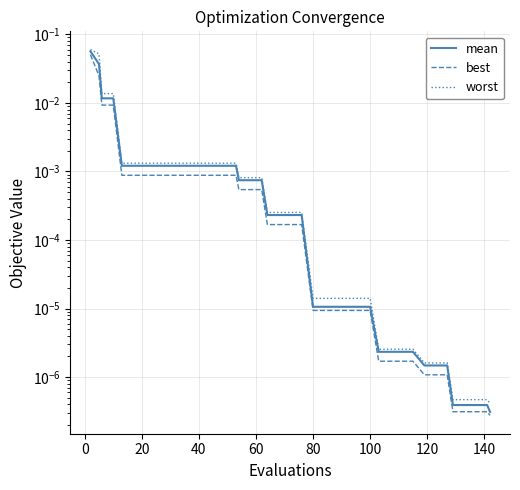

True or false: best has a value of 0.0 at 38.

False